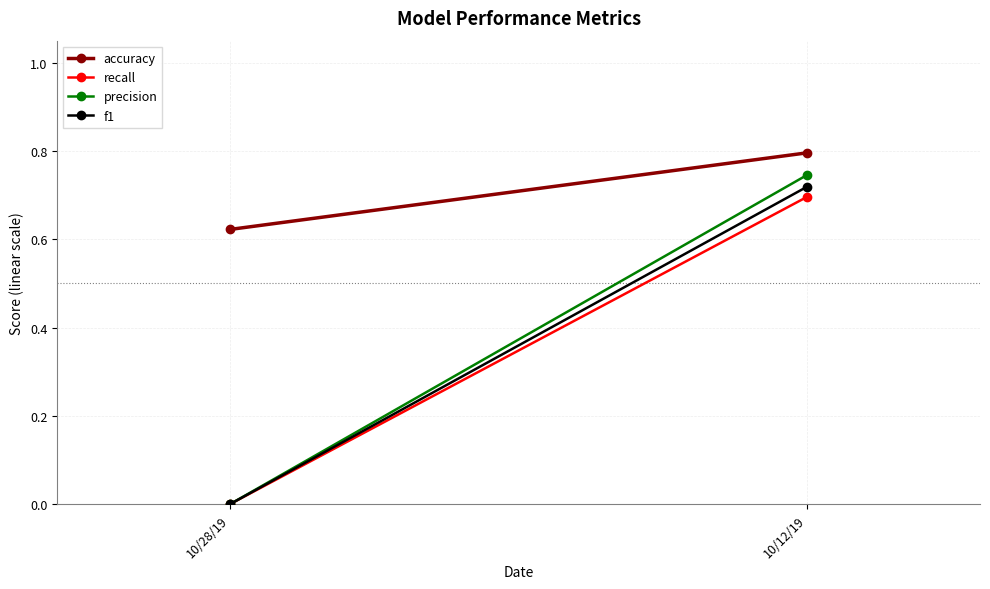

What is the sum of all f1 values?

0.7